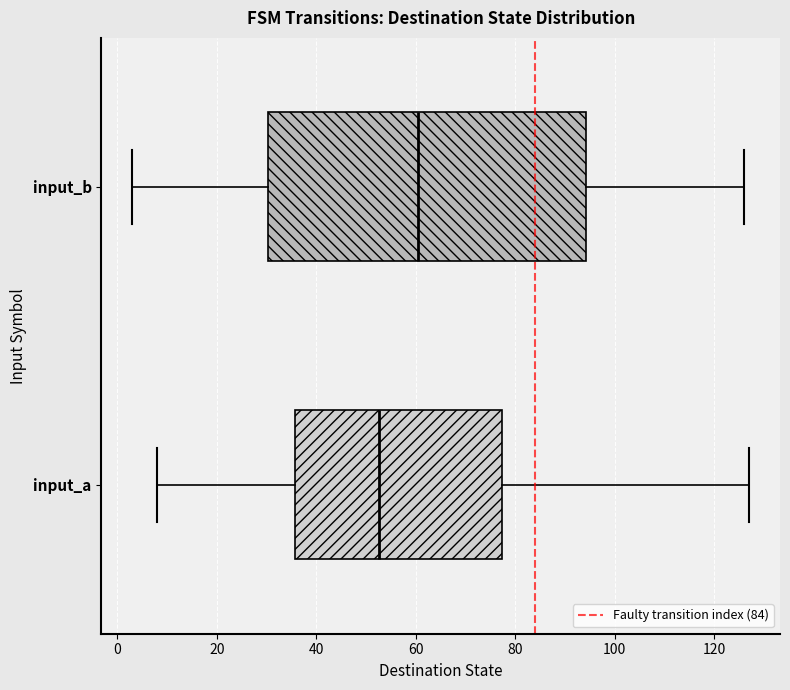

Reading bottom to top, transcribe this box plot: for each box, give where its median line is, the range the box spans, and where its two whiskers end, as read against the x-axis. The values are not printed on the chart, so give them approximately, as read against the axis.

input_a: median 52, box 36 to 78, whiskers 8 to 128
input_b: median 60, box 30 to 94, whiskers 4 to 126